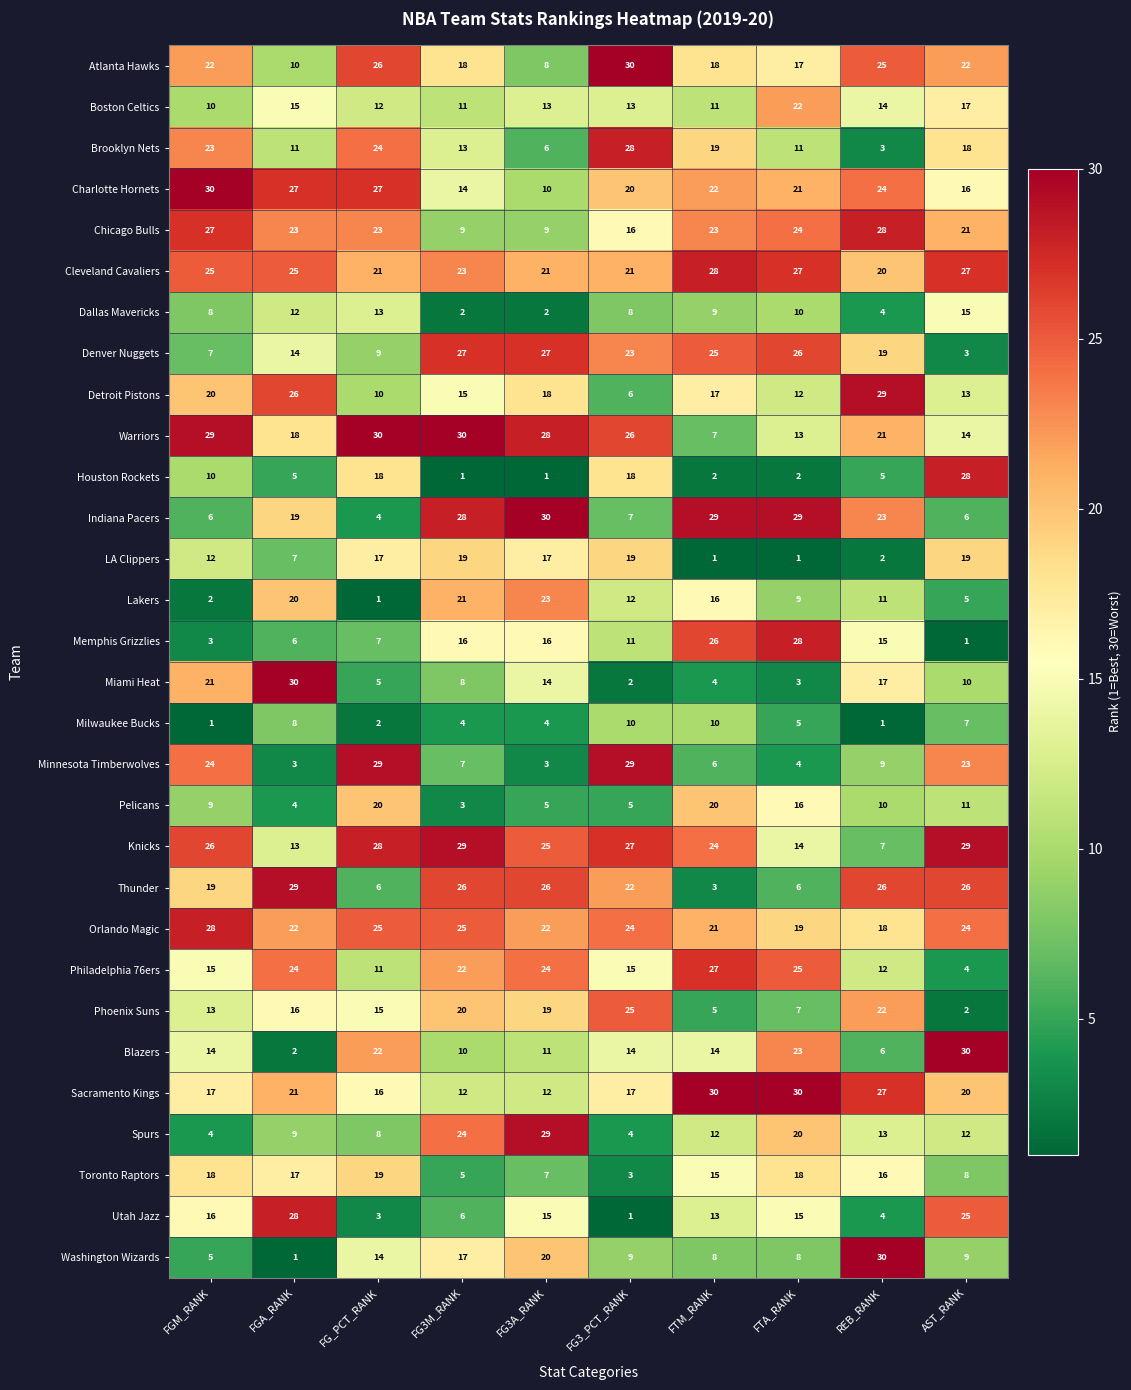

The Atlanta Hawks series shows 29 at FTM_RANK. True or false?

False